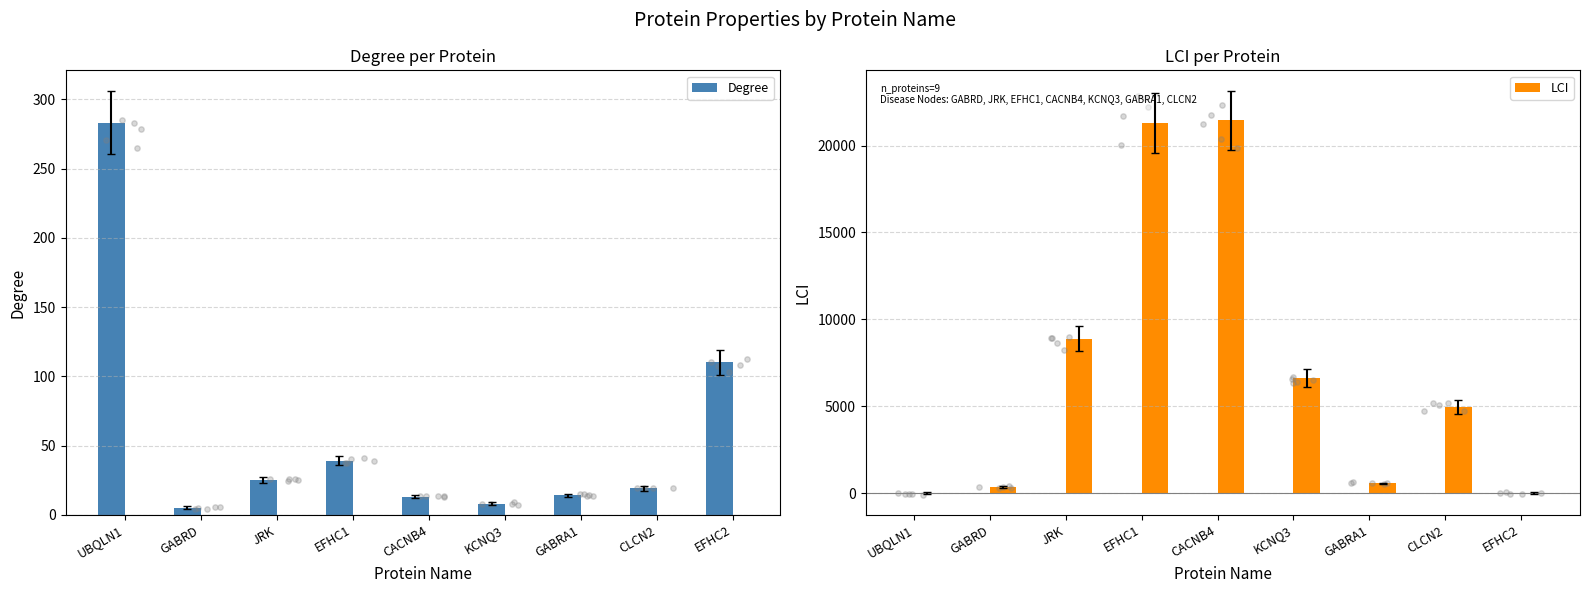

Which series reaches the minimum Y coordinate?

LCI